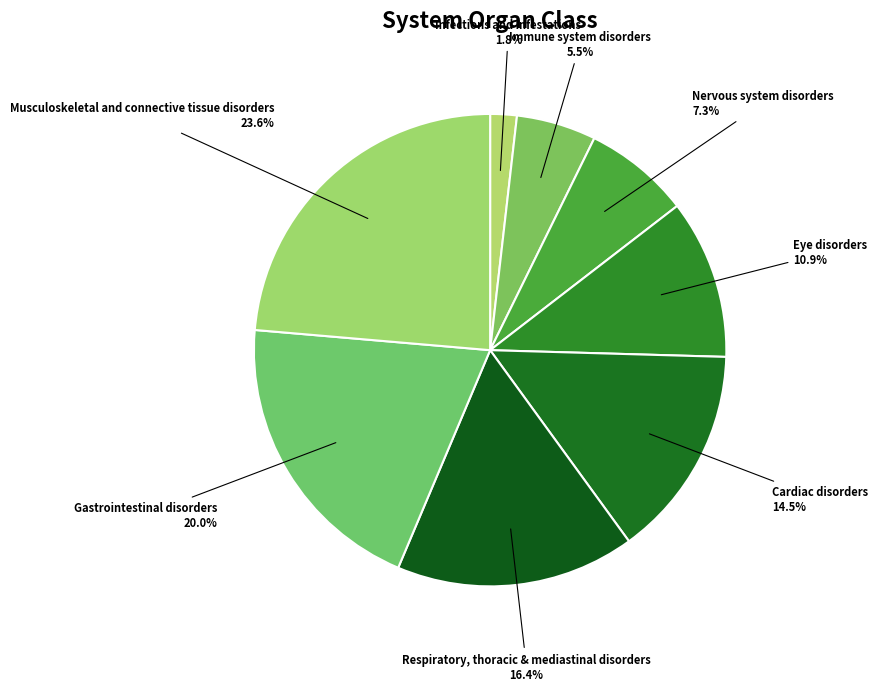

Do Nervous system disorders and Eye disorders together represent more than half of the pie?

No